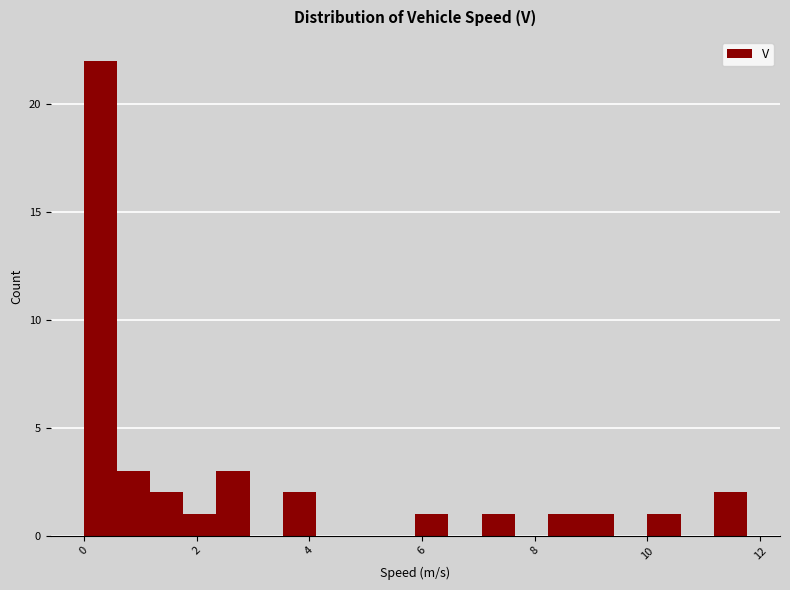

Read against the x-axis, roughly where is the centre of the tallest bar?

0.2